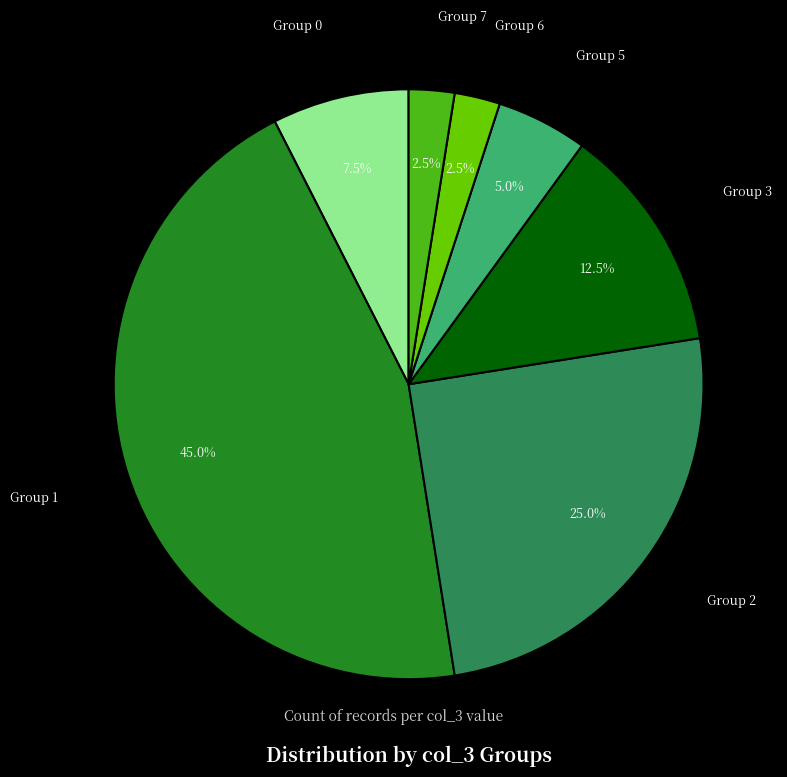

Does any single category account for the majority?

No